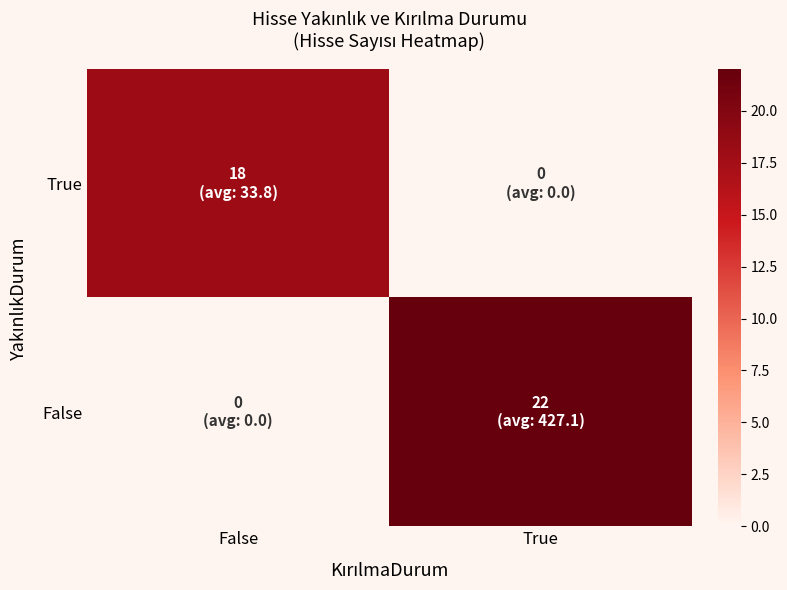

What is the greatest value displayed?

22